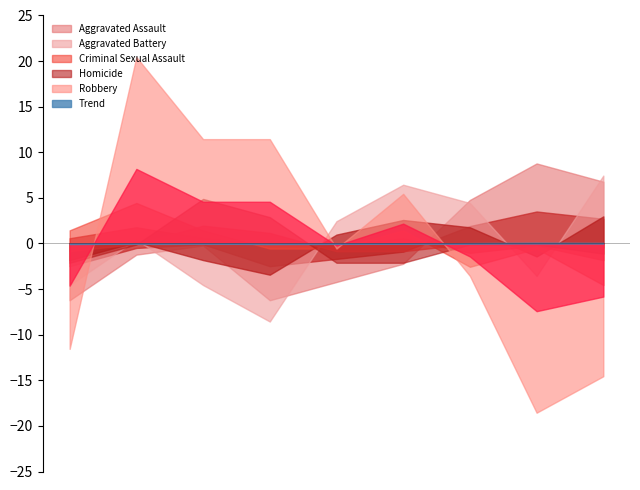

How many intersections are there between Aggravated Battery and Robbery?

1